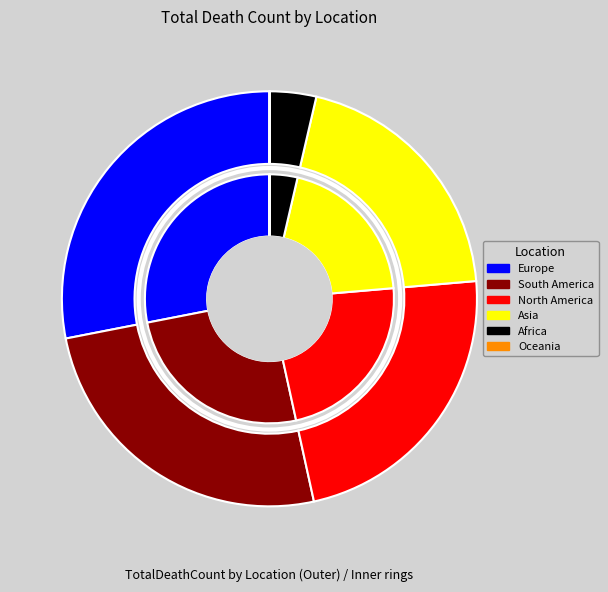

Rank the categories by value from highest to lowest.

Europe, South America, North America, Asia, Africa, Oceania